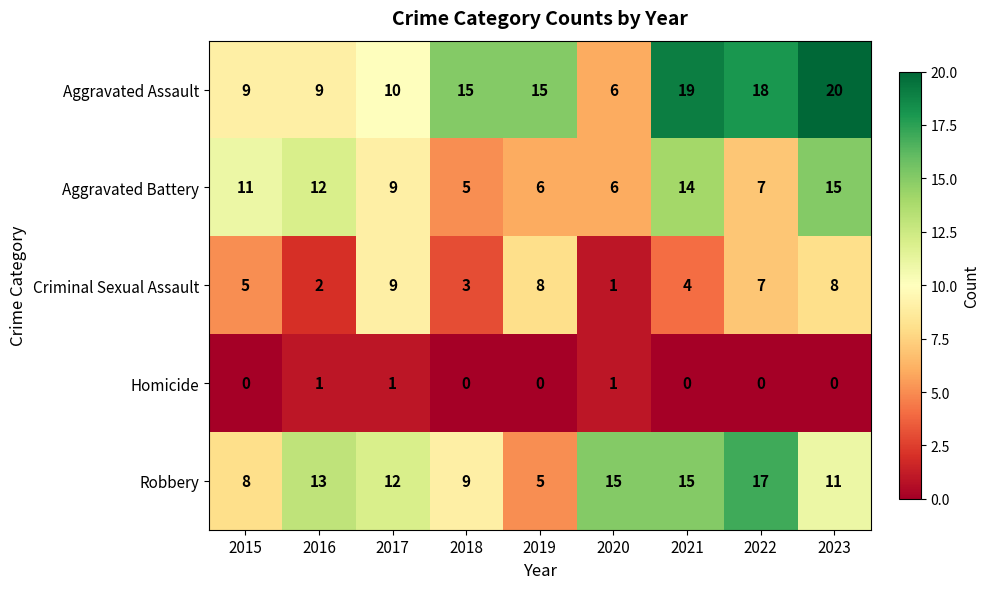

True or false: Aggravated Assault has a value of 20 at 2023.

True